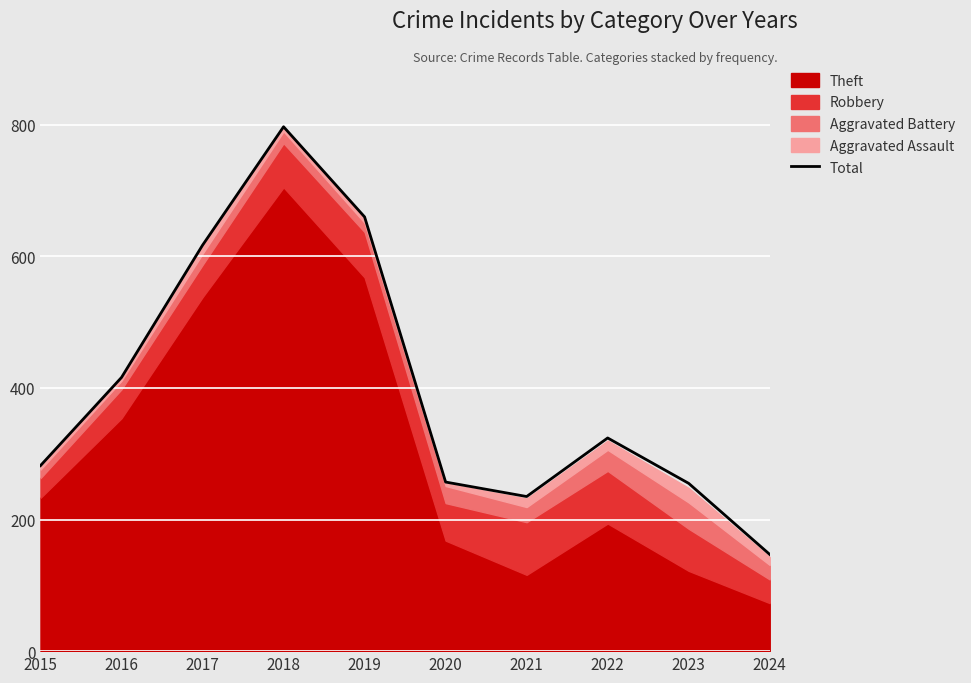

At which category does the data reach its first local peak?

2018